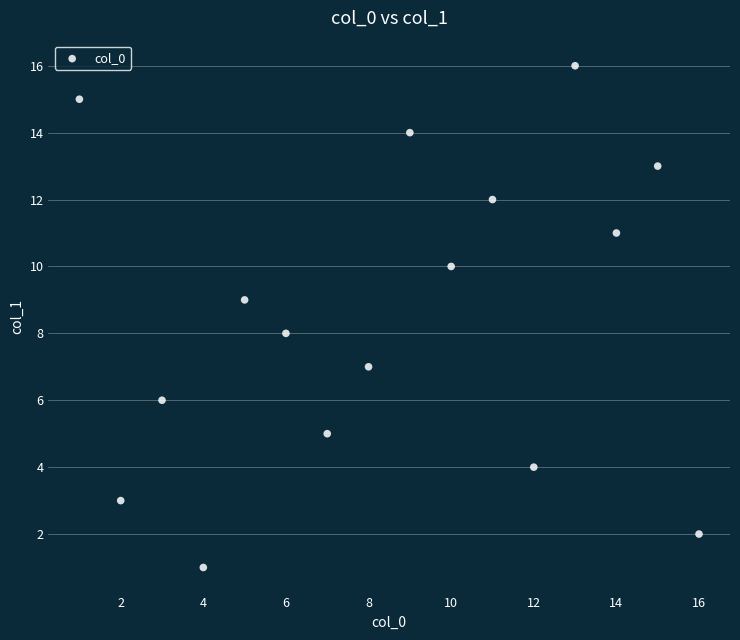

What is the range of Y values (max minus min)?

15